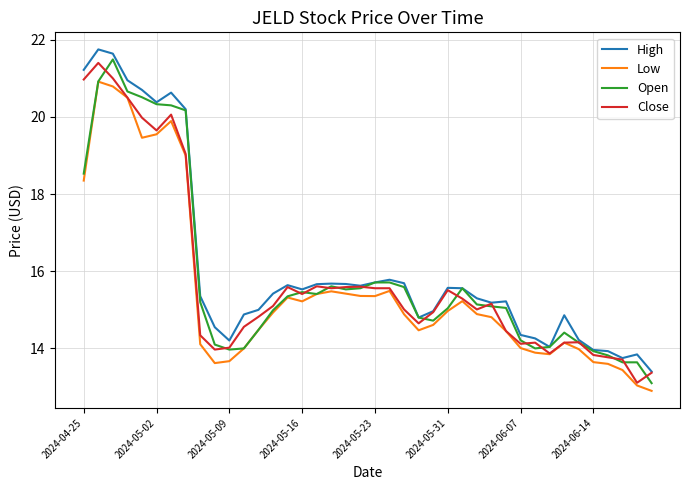

What is the maximum value shown in the chart?

21.8